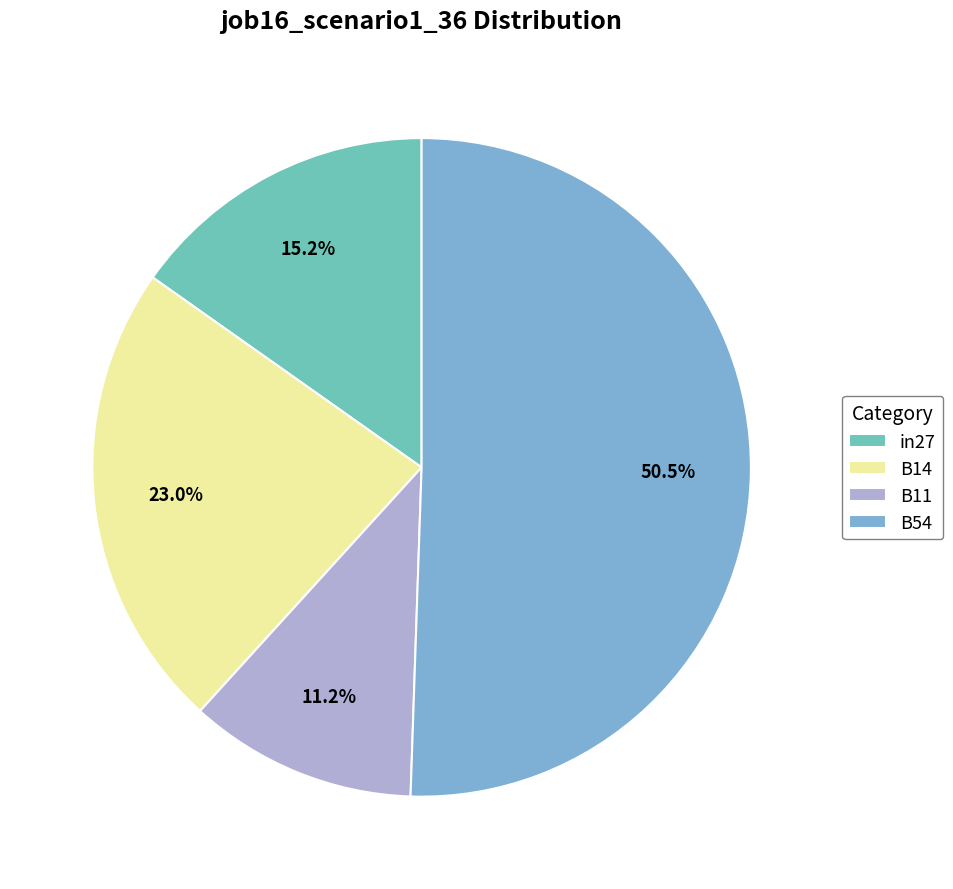

What is the smallest slice in the pie chart?

B11